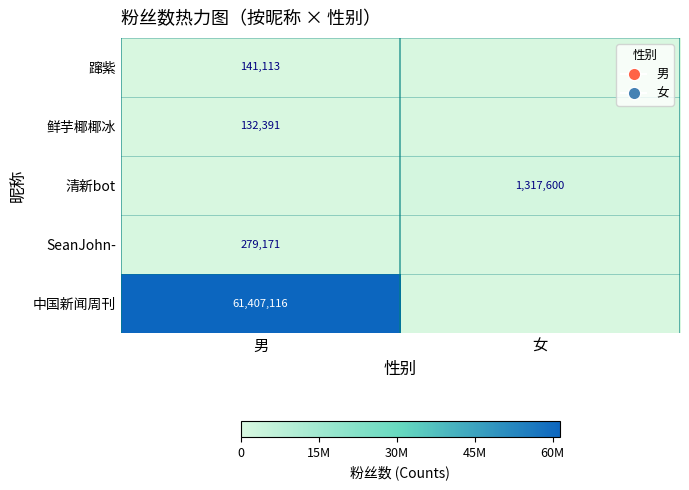

True or false: 中国新闻周刊 has a value of 80702164 at 男.

False